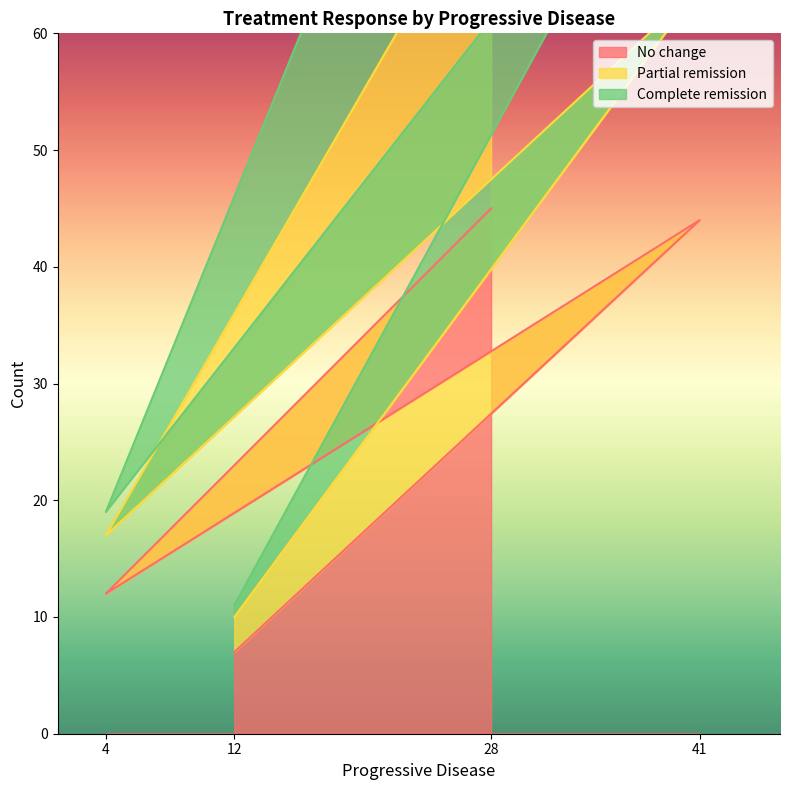

Which series changed the most between 41 and 12?

Partial remission